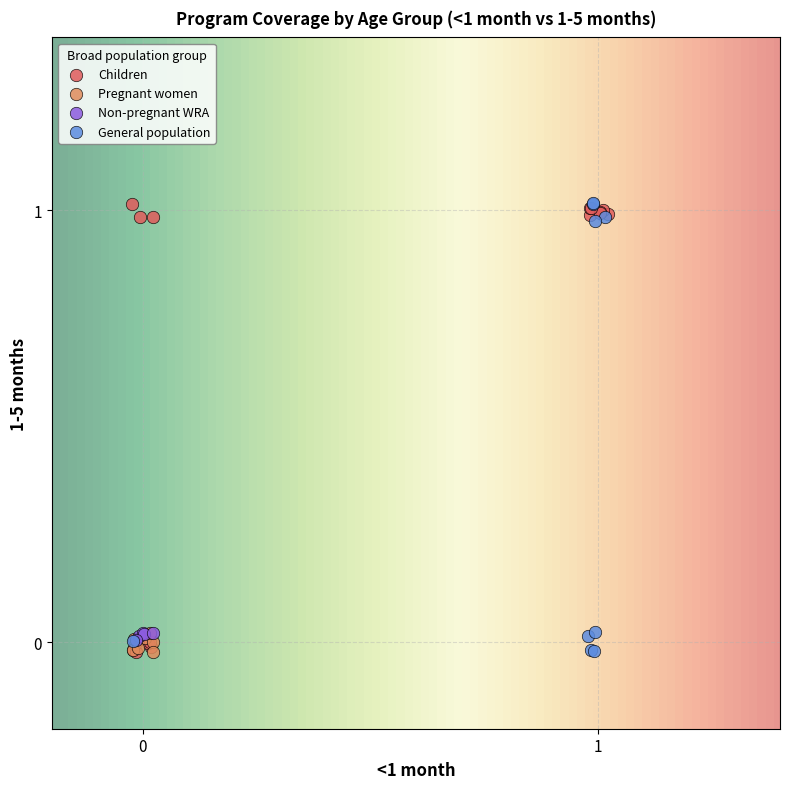

What are all the series names shown in the legend?

Children, Pregnant women, Non-pregnant WRA, General population